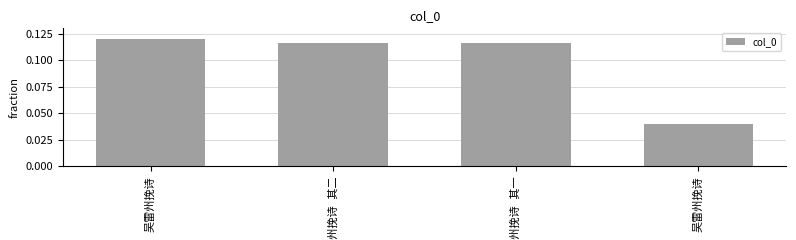

Are the bars horizontal?

No